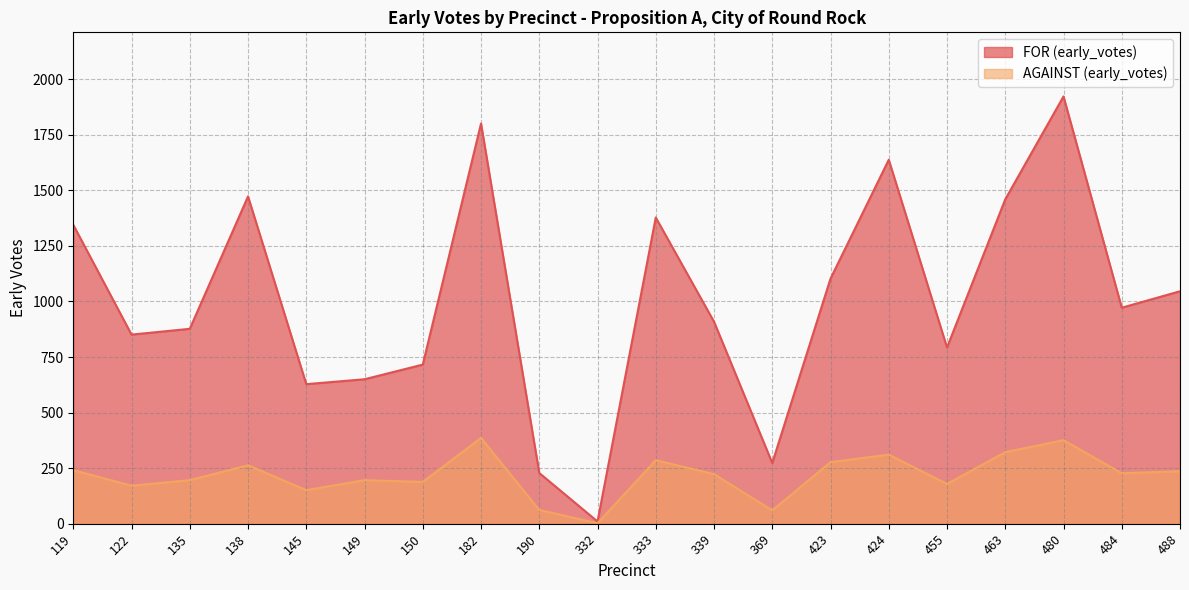

True or false: FOR (early_votes) and AGAINST (early_votes) intersect in this chart.

False